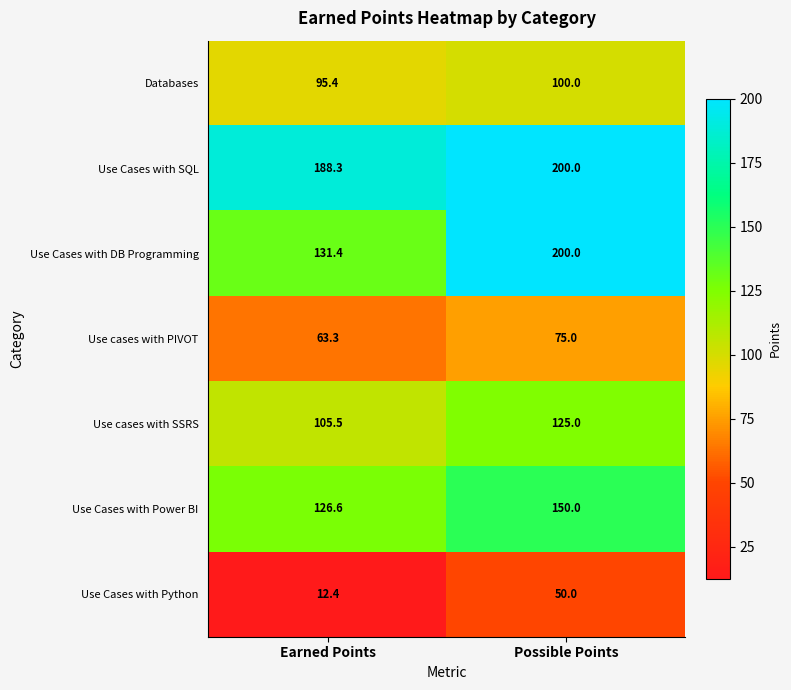

Where is Use Cases with SQL nearest to the value 194?

Earned Points